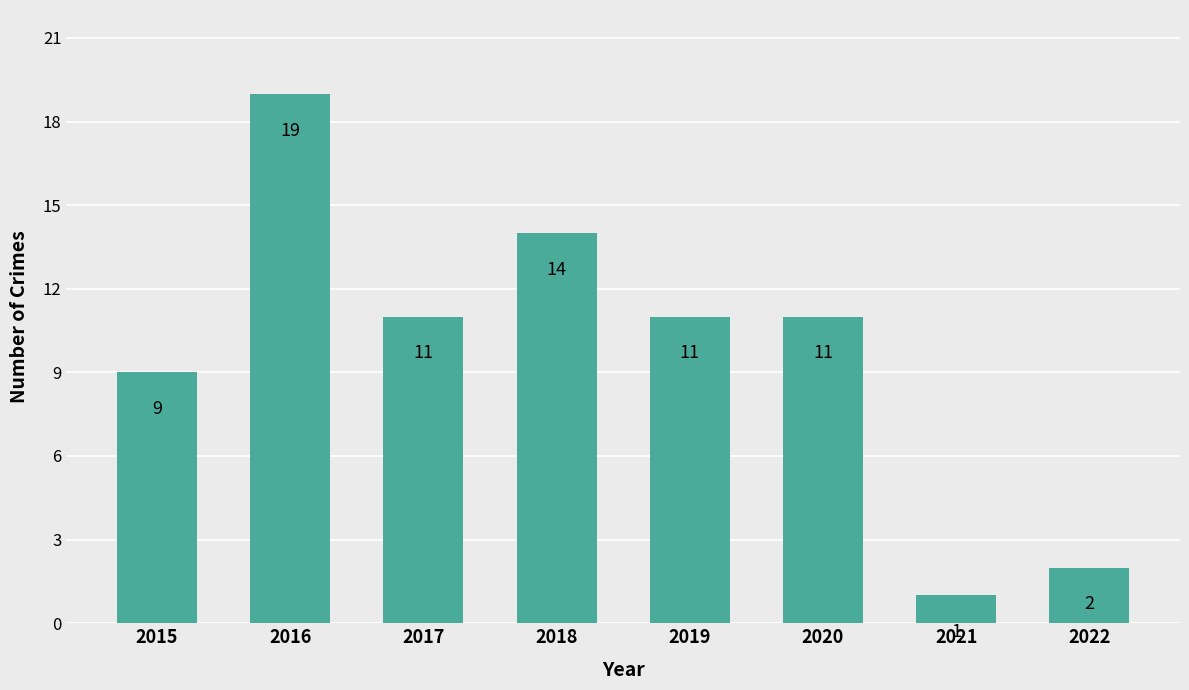

What is the difference between the values at 2018 and 2019?

3